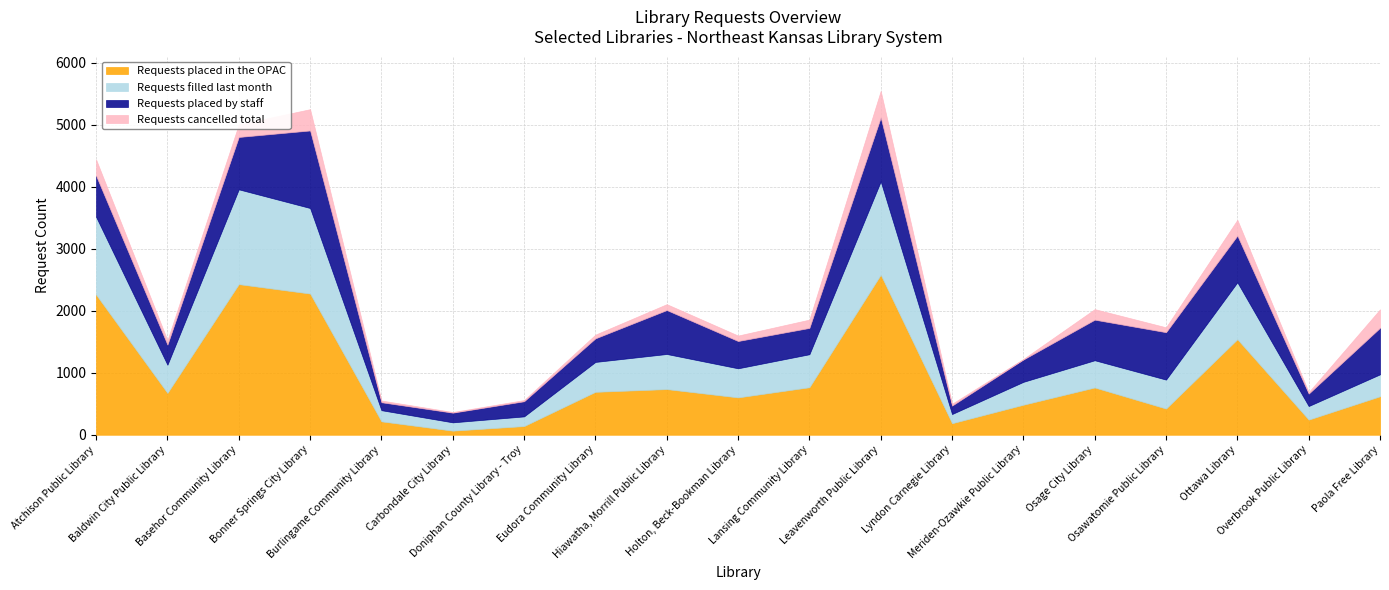

What value does the Requests placed in the OPAC series have at Meriden-Ozawkie Public Library?

484